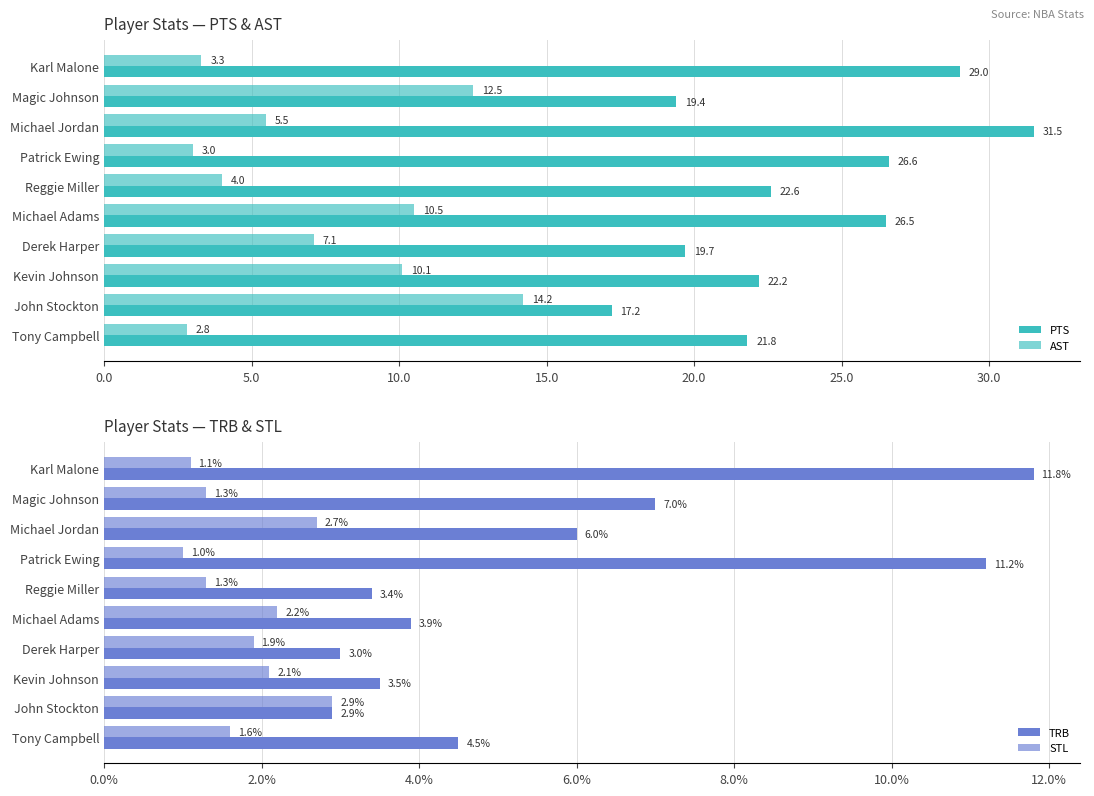

Reading left to right, extract all data points from this chart.

PTS: 29.0	19.4	31.5	26.6	22.6	26.5	19.7	22.2	17.2	21.8
AST: 3.3	12.5	5.5	3.0	4.0	10.5	7.1	10.1	14.2	2.8
TRB: 11.8	7.0	6.0	11.2	3.4	3.9	3.0	3.5	2.9	4.5
STL: 1.1	1.3	2.7	1.0	1.3	2.2	1.9	2.1	2.9	1.6